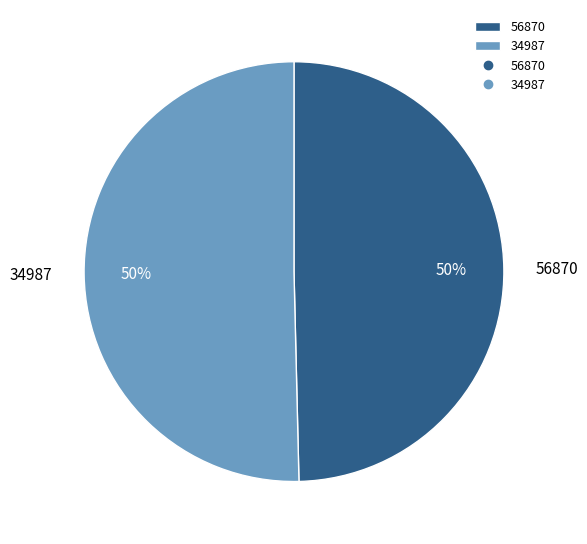

What is the ratio of the value at 56870 to the value at 34987?

1.0